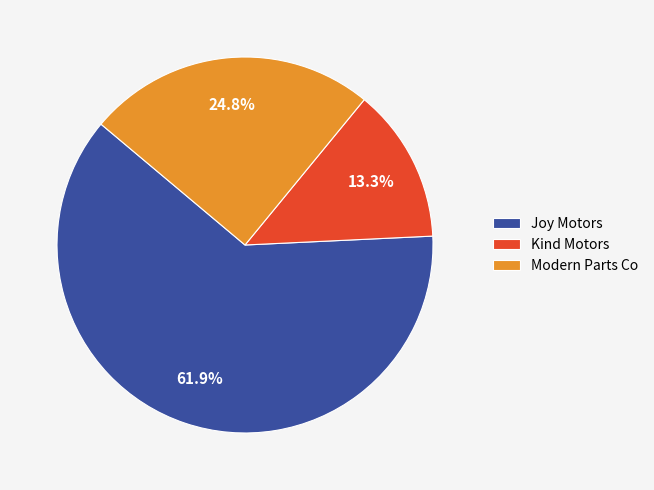

Does any single category account for the majority?

Yes